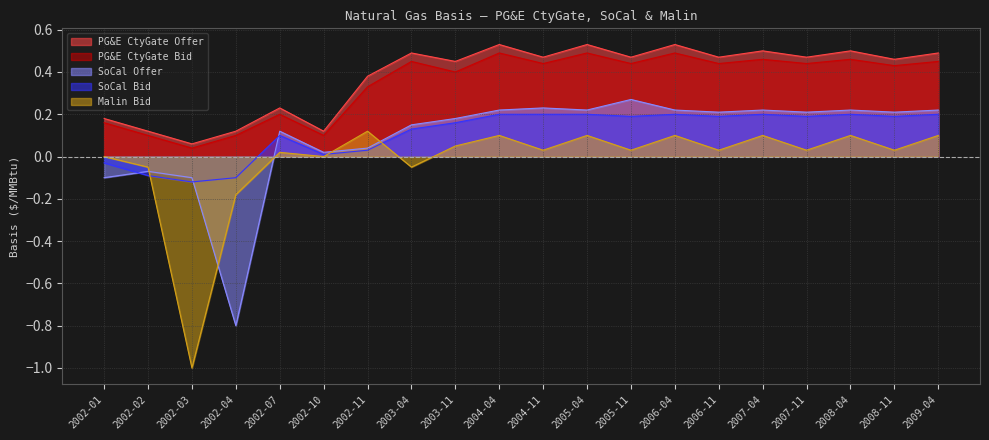

Between 2009-04 and 2002-02, which is larger?

2009-04